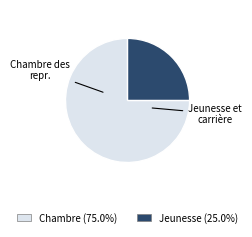

Is there any slice that represents more than half of the pie?

Yes